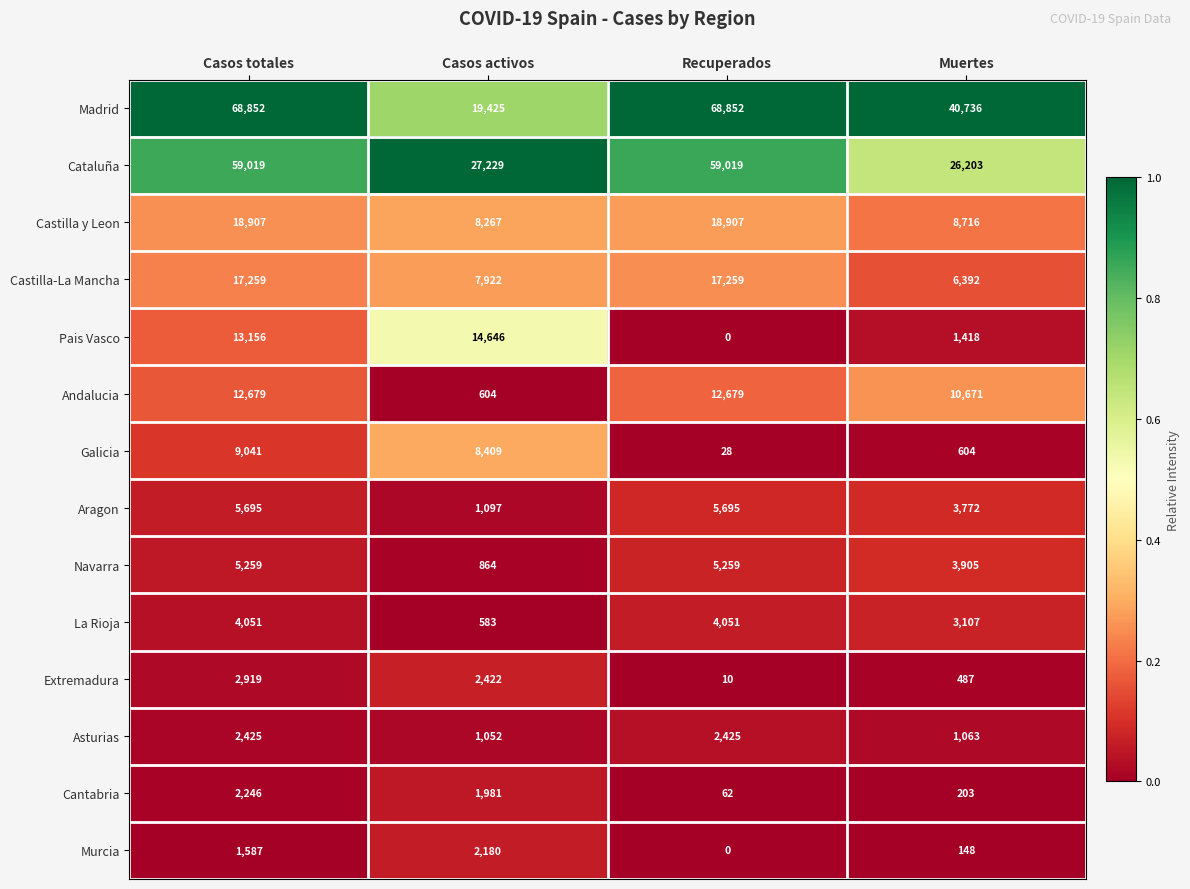

What is the sum of the Cataluña values at Casos totales and Casos activos?

86248